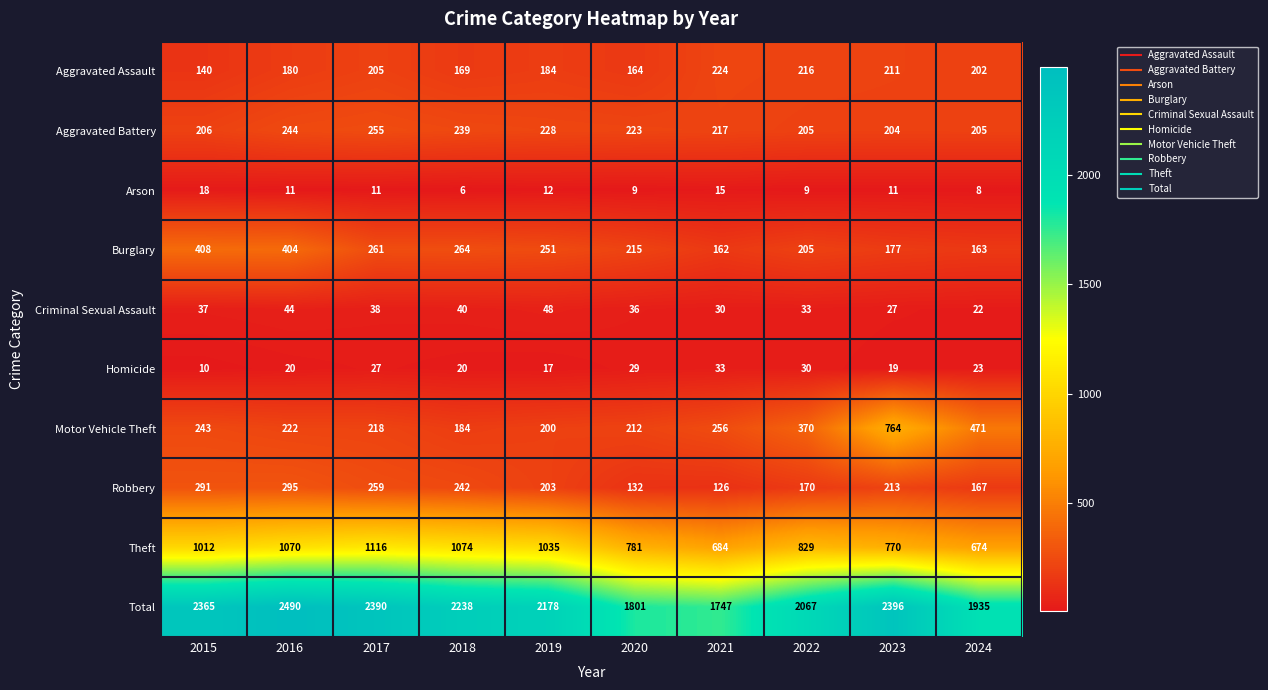

How many data points does each series have?

10